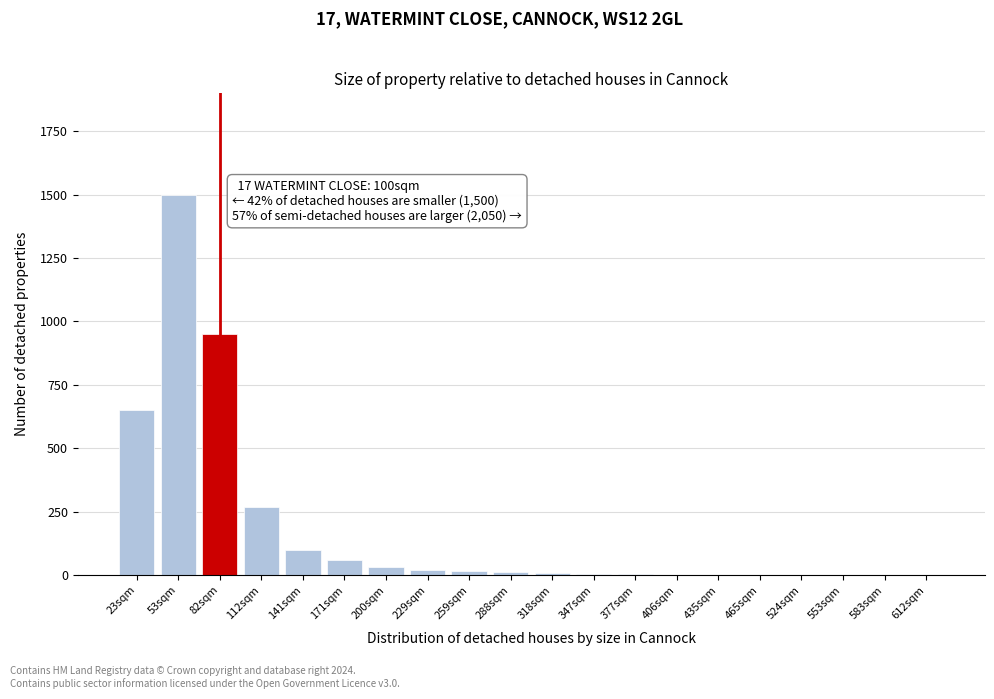

True or false: the data shows 1 at 553sqm.

True